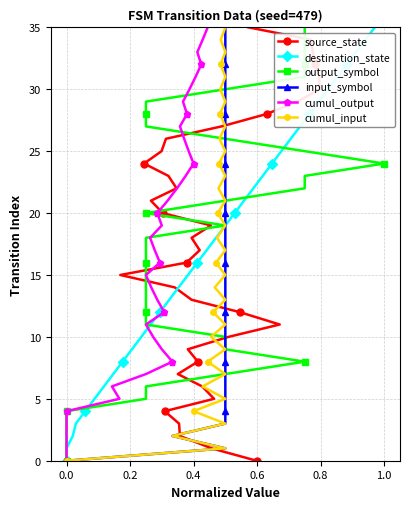

How many values in the cumul_input series exceed 18?

17